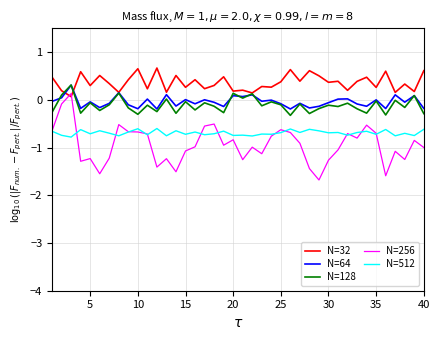

What is the minimum value for N=256?

-1.7